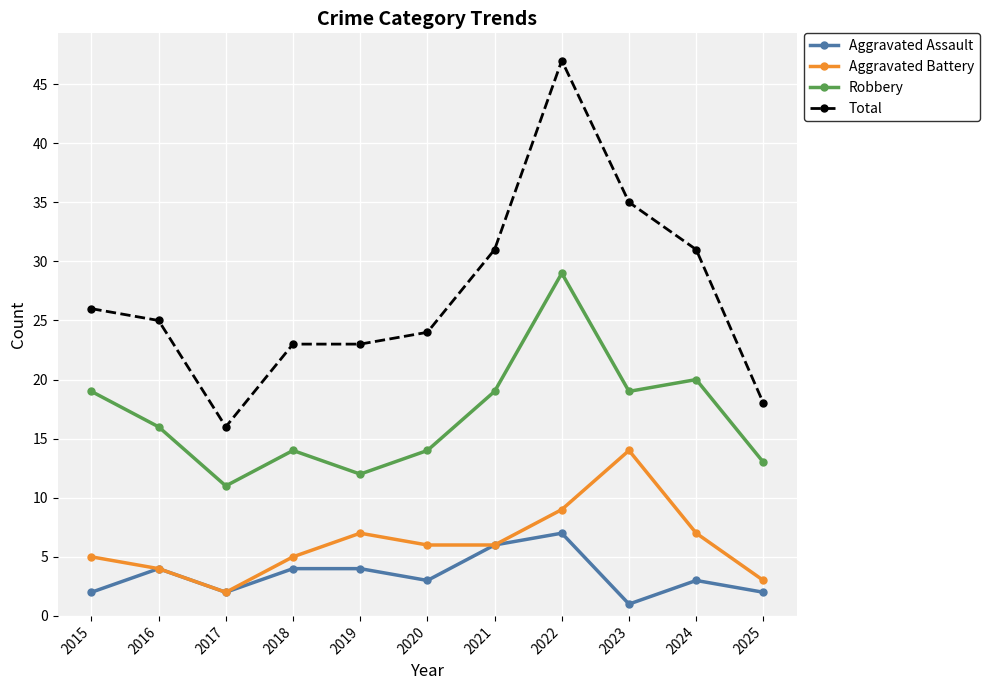

What value does the Total series have at 2023, to the nearest 5?

35